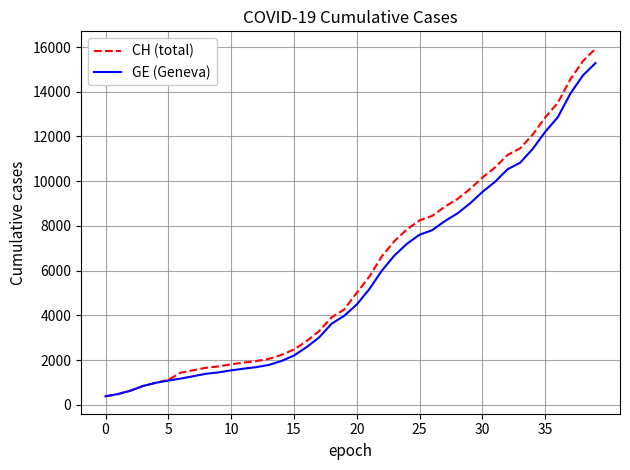

List the series in order of their overall mean, highest first.

CH (total), GE (Geneva)